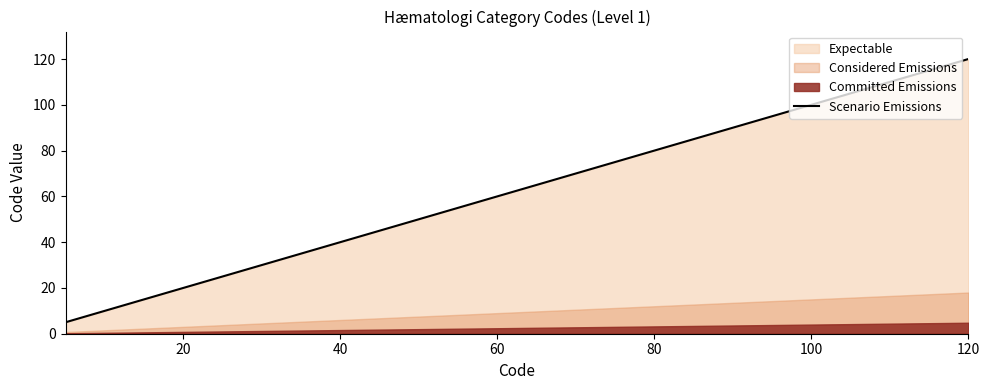

Which category has the highest value in the Scenario Emissions series?

120